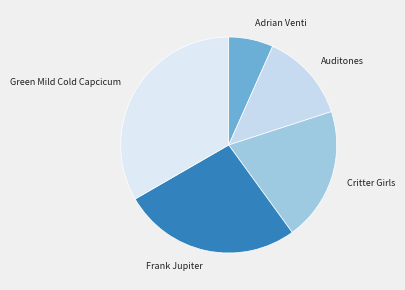

Does any single category account for the majority?

No